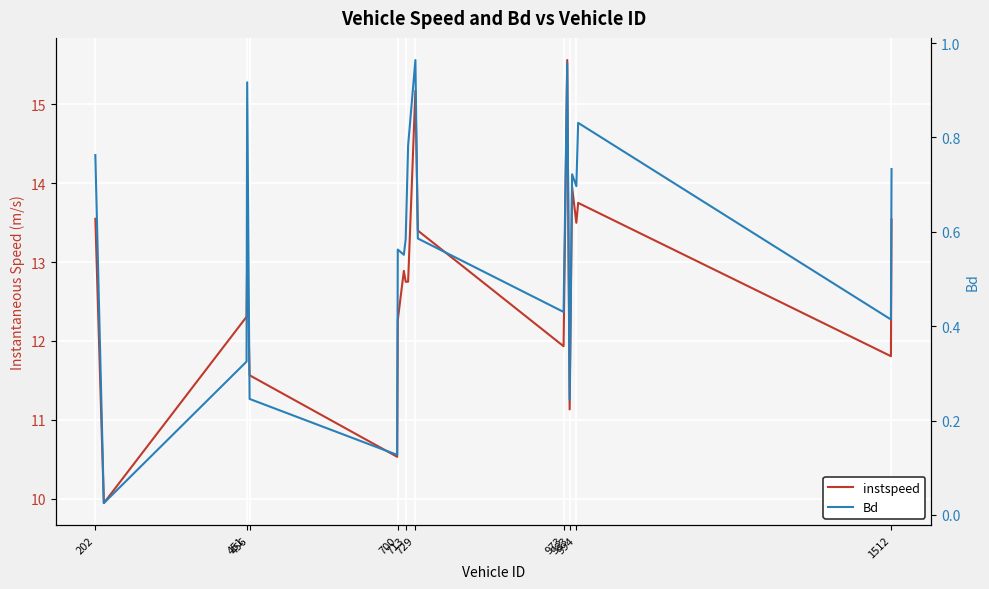

Which series has the largest total across all categories?

instspeed